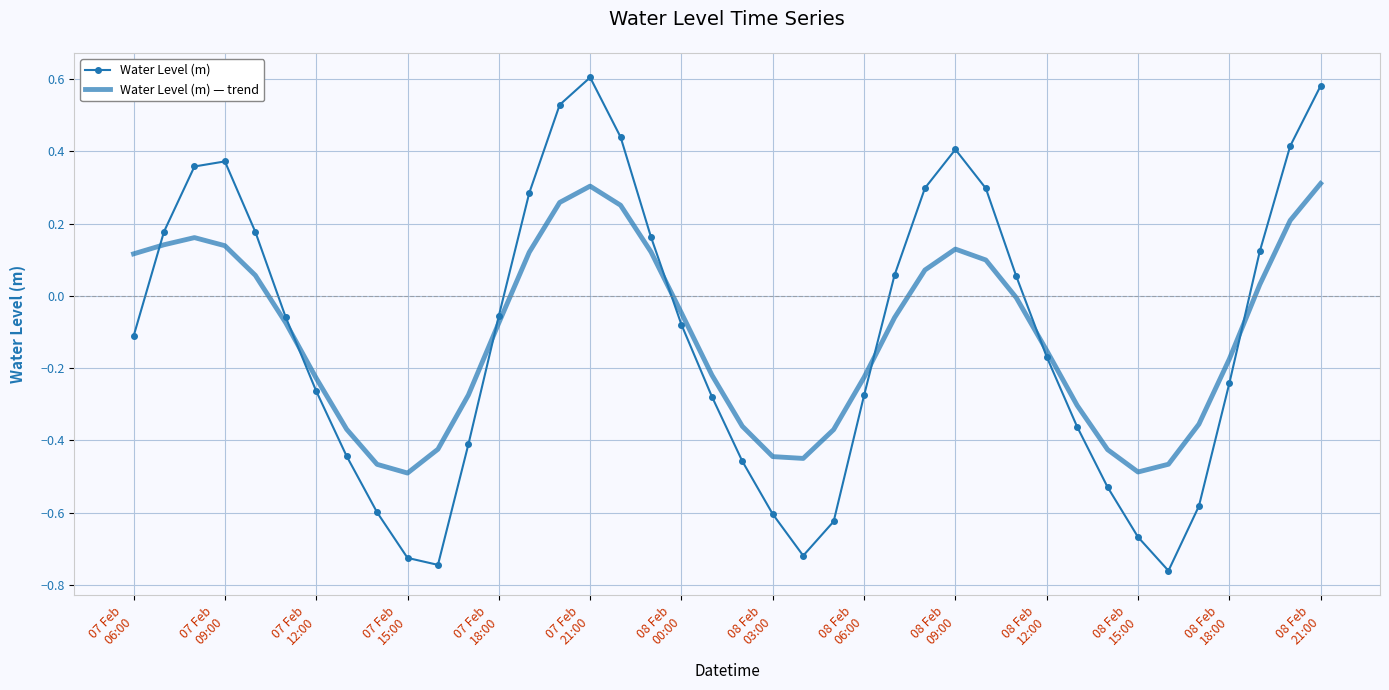

True or false: Water Level (m) and Water Level (m) — trend intersect in this chart.

True